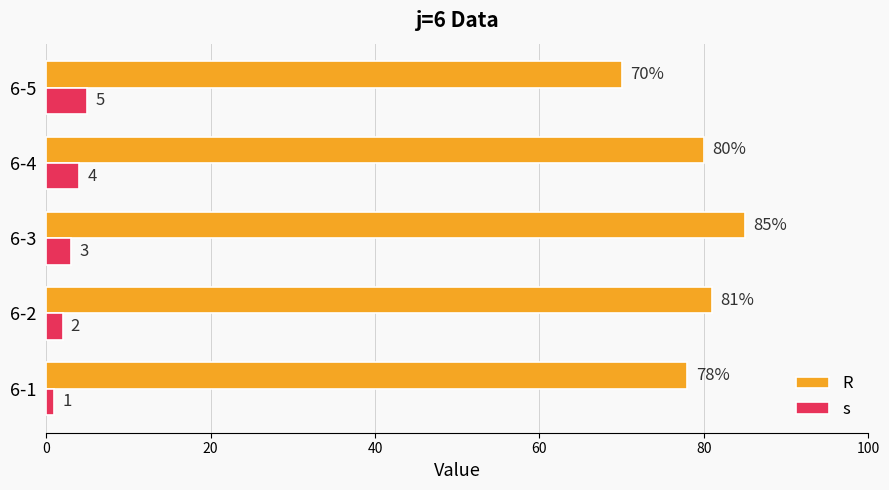

What is the maximum value for R?

85